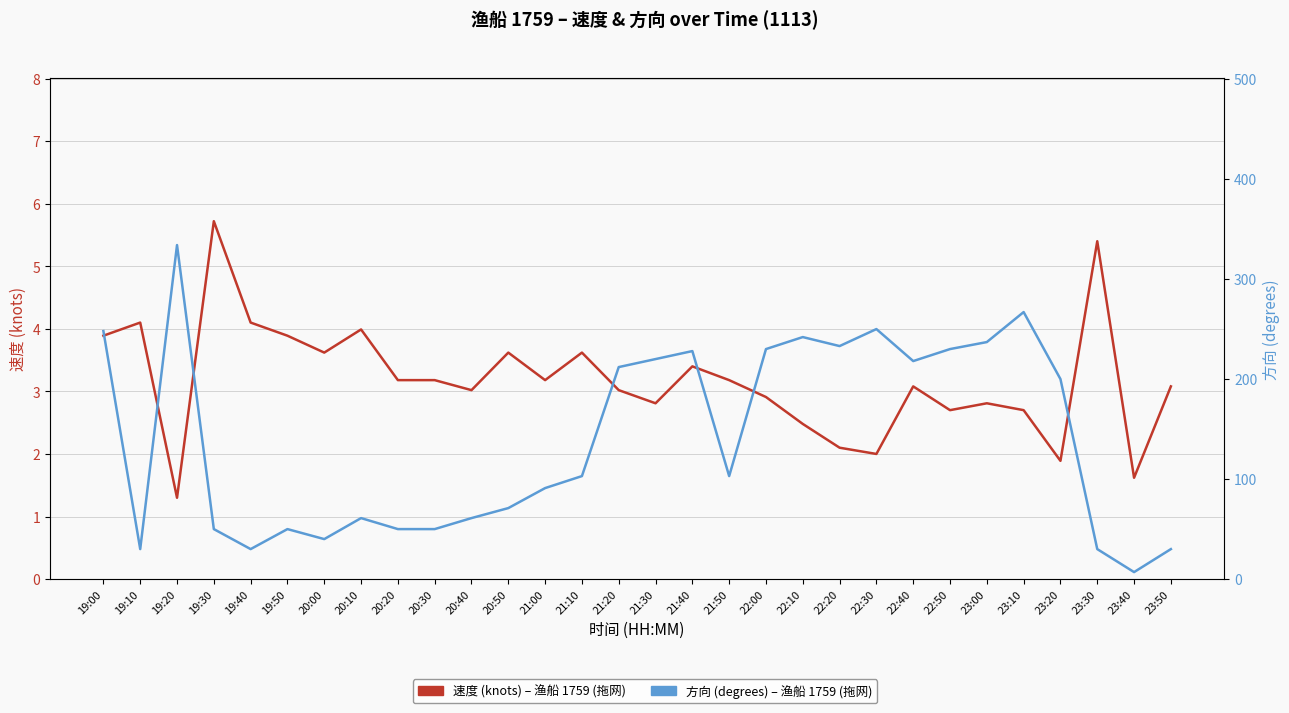

What is the label of the 7th point from the left?

20:00